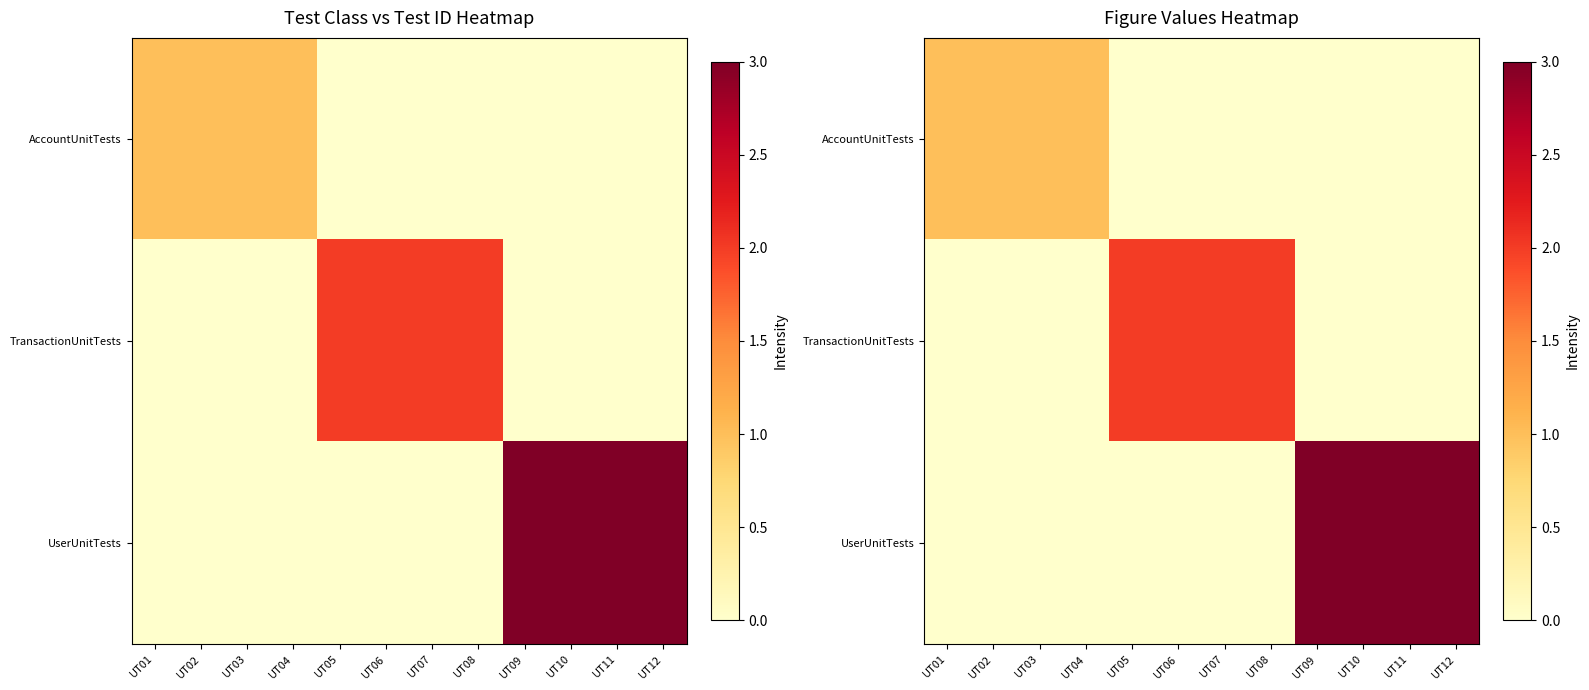

List the series in order of their peak value, highest first.

UserUnitTests, TransactionUnitTests, AccountUnitTests